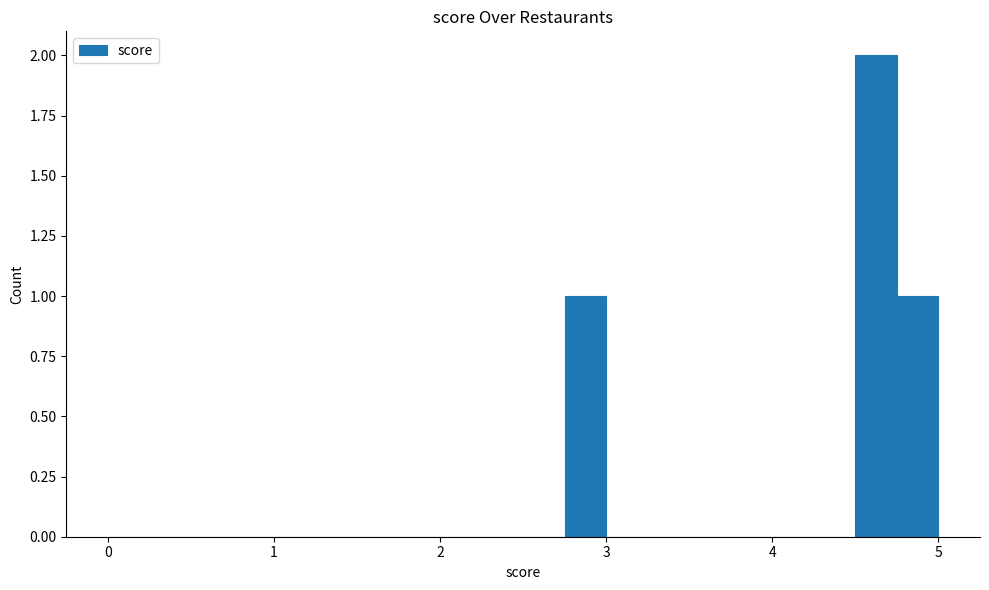

Around what value on the x-axis is the tallest bar? Give the approximate position of its centre, as read against the axis.

4.6